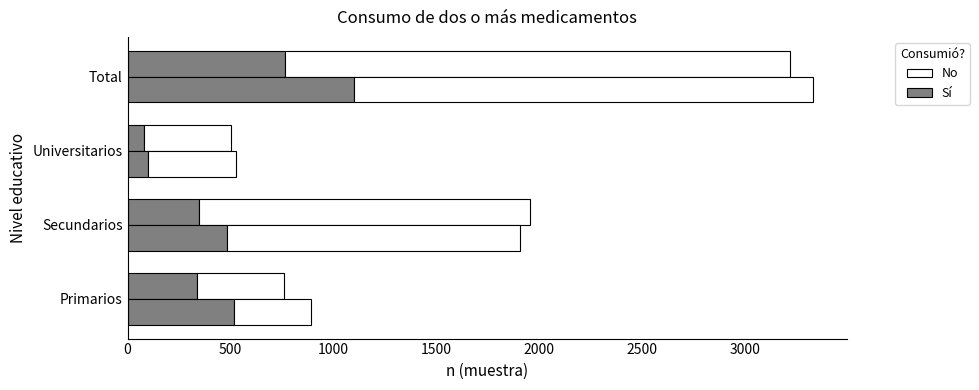

What is the value of the No (Hombre) bar at the 1st from the left?

425